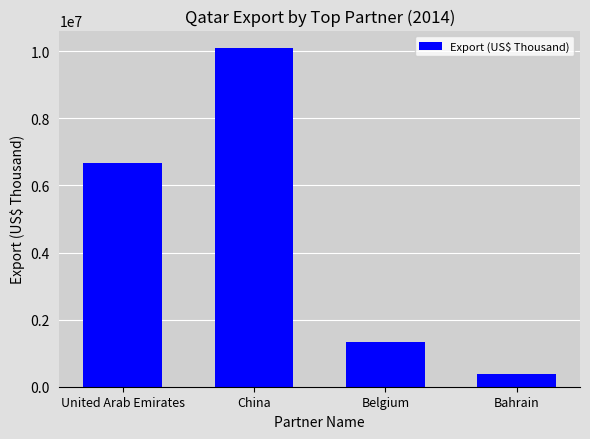

Does the chart contain stacked bars?

No